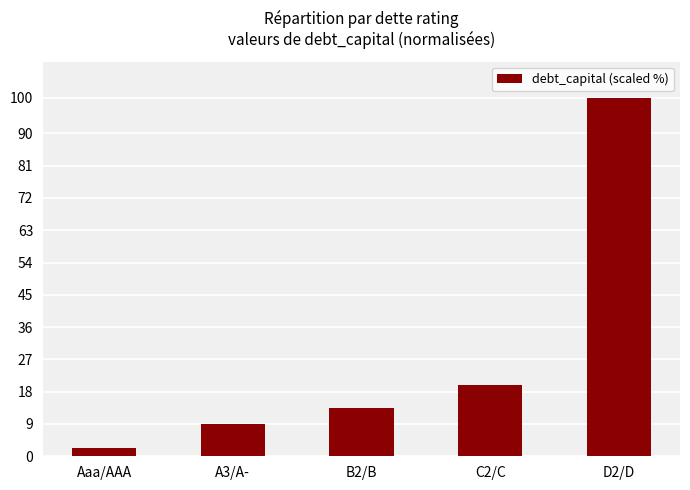

What is the smallest value displayed?

2.2